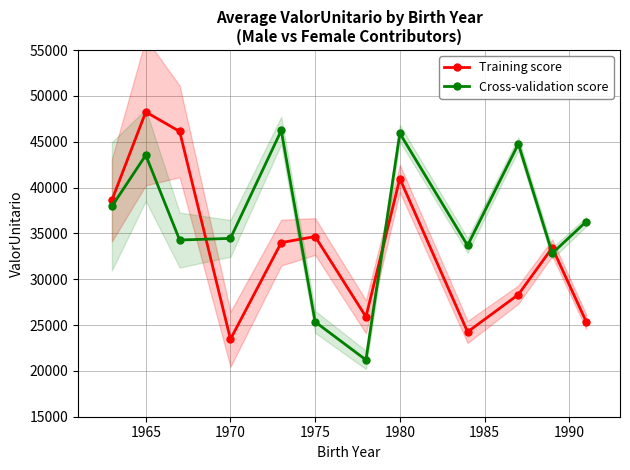

How many data points in Training score are above 33992?

6